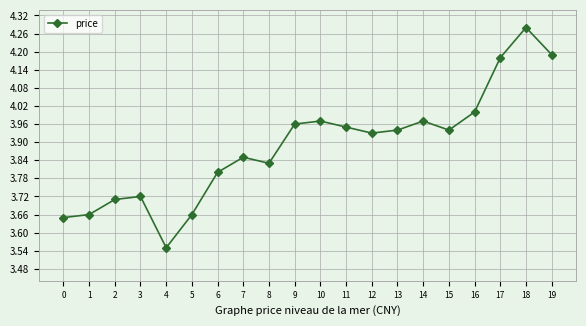

Does the chart display data point markers on the line(s)?

Yes